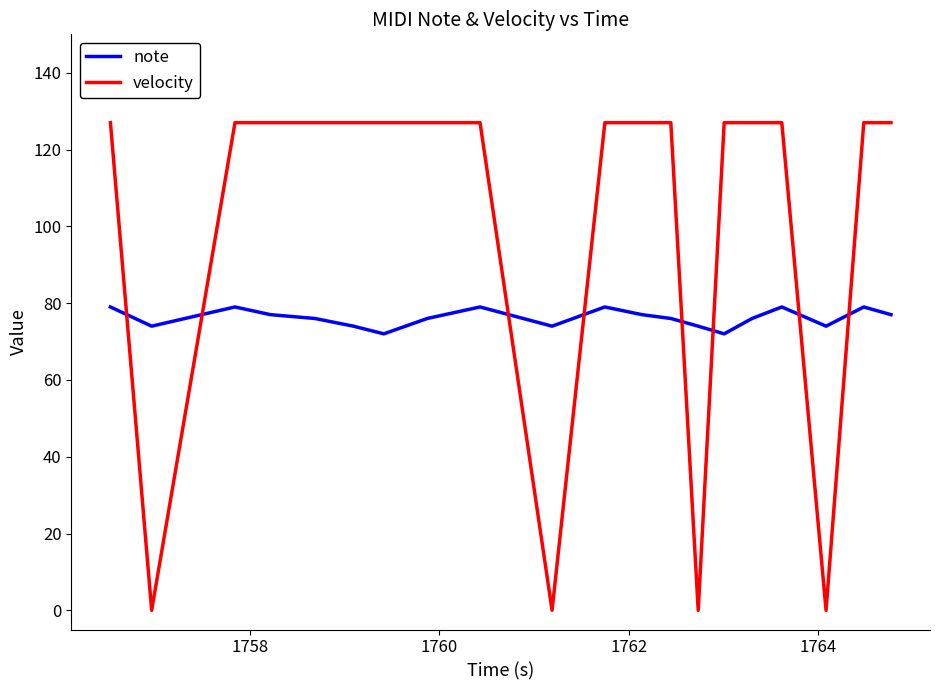

Which series has the largest total across all categories?

velocity